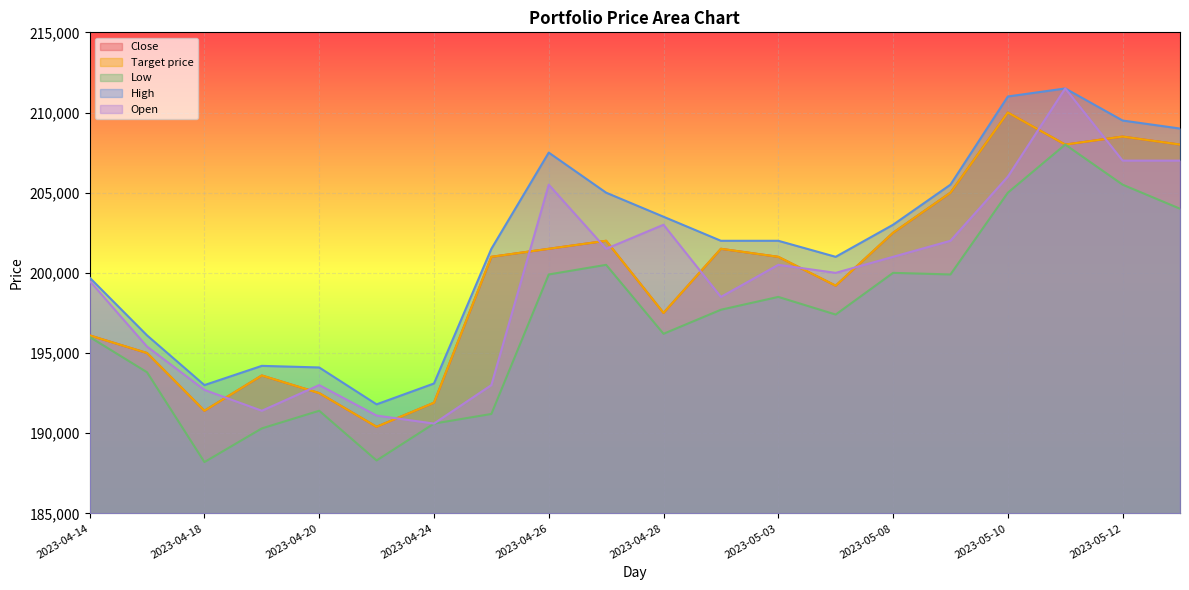

True or false: Close and High intersect in this chart.

False